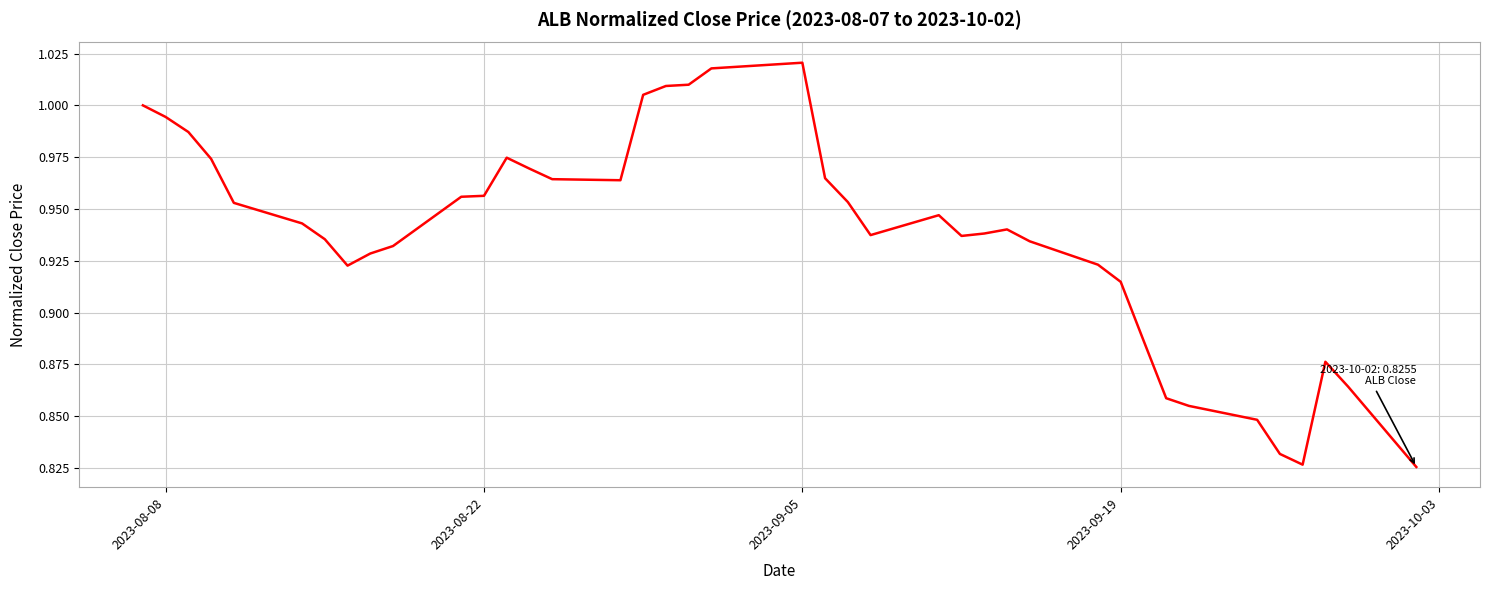

How many interior local peaks (higher than both neighbors) does the data have?

5